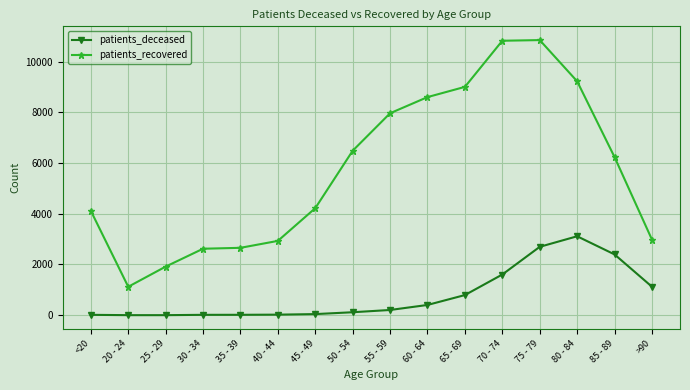

What is the minimum value for patients_deceased?

3